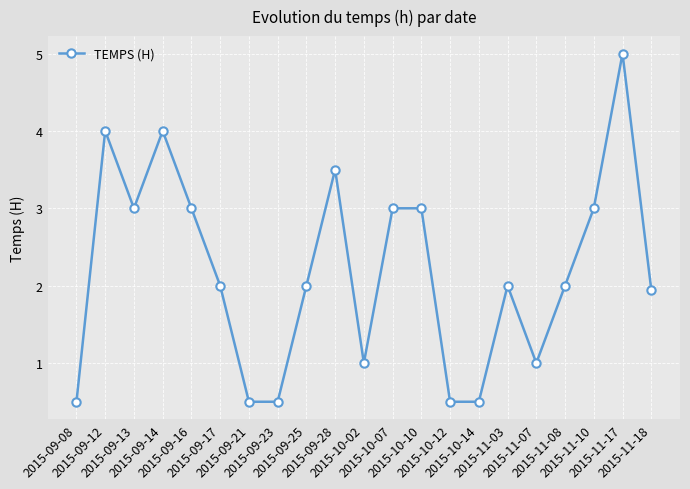

What is the value of the 16th point from the left?

2.0